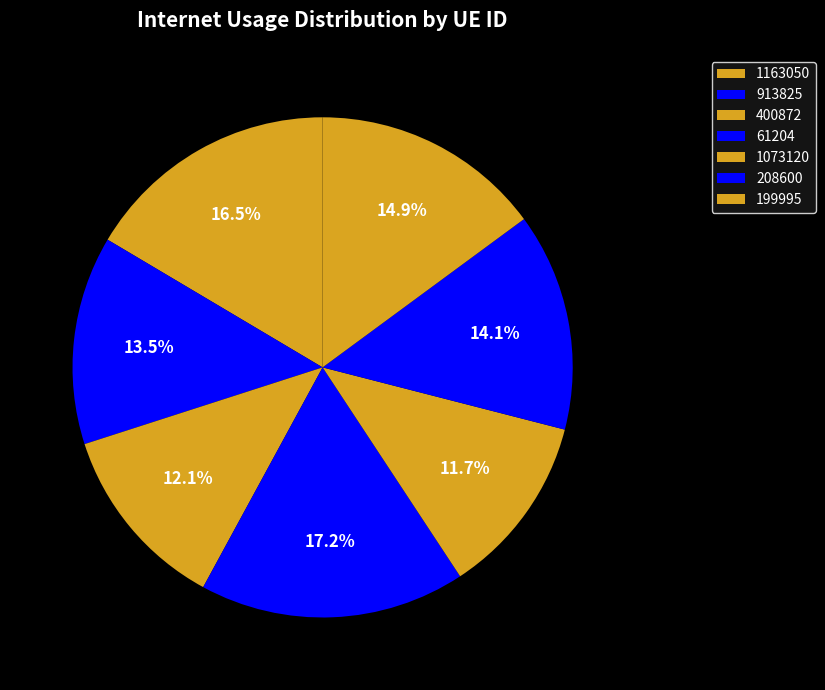

The 1163050 slice represents 16% of the pie. True or false?

True